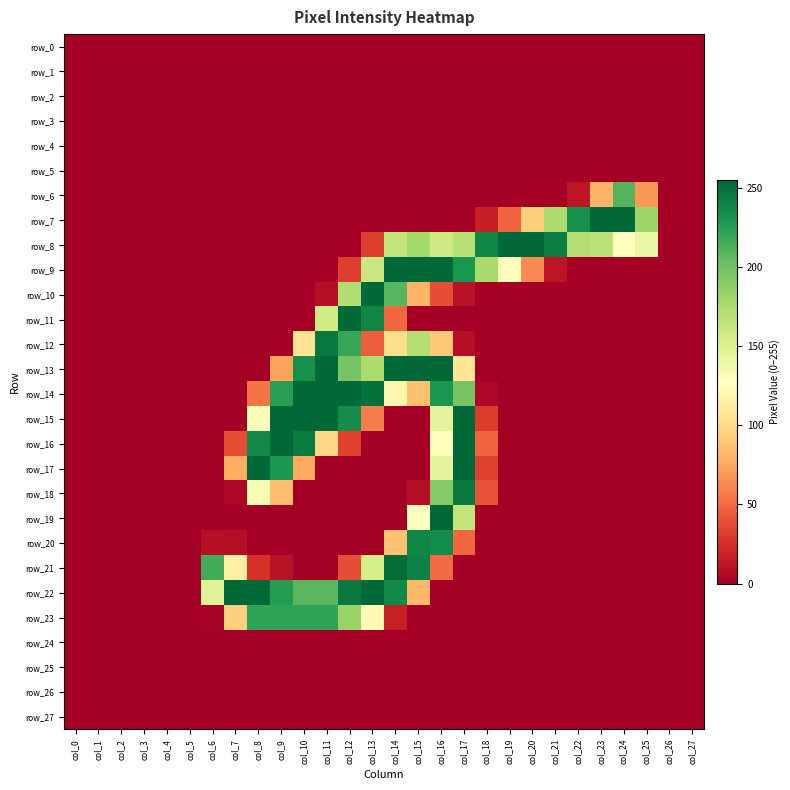

How many values in the row_12 series exceed 0?

8